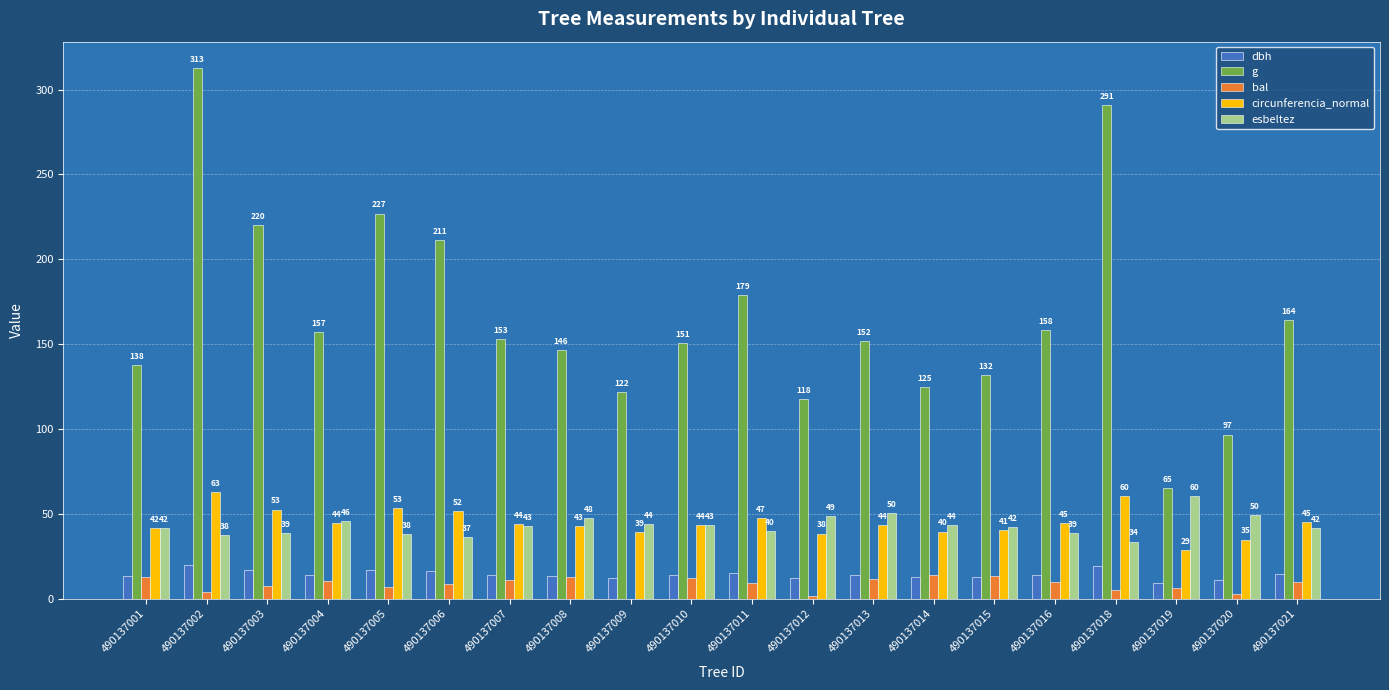

Between 490137005 and 490137018, which series saw the biggest shift?

g